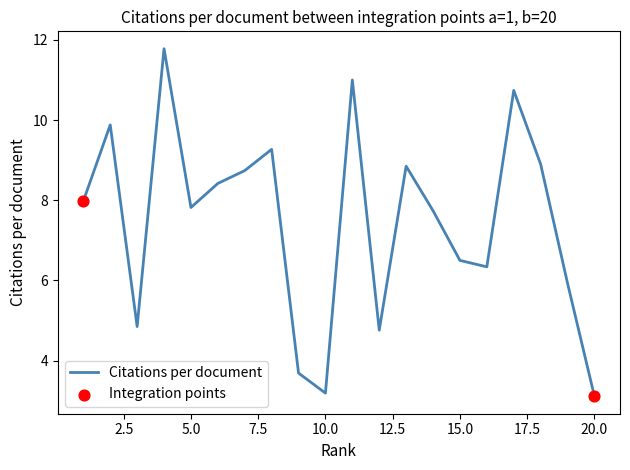

What is the minimum value shown in the chart?

3.1